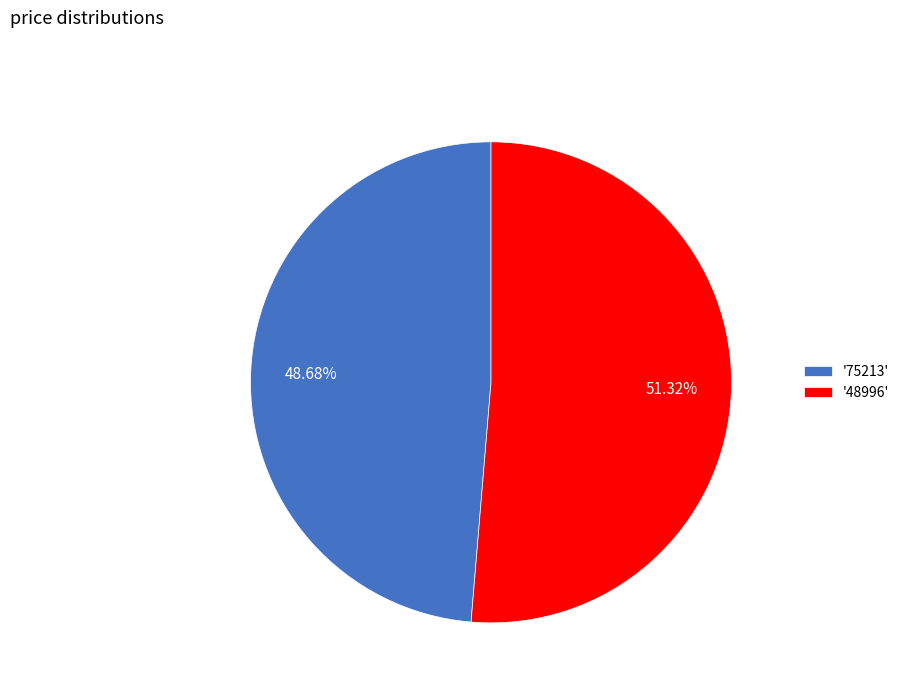

Rank the categories by value from lowest to highest.

'75213', '48996'